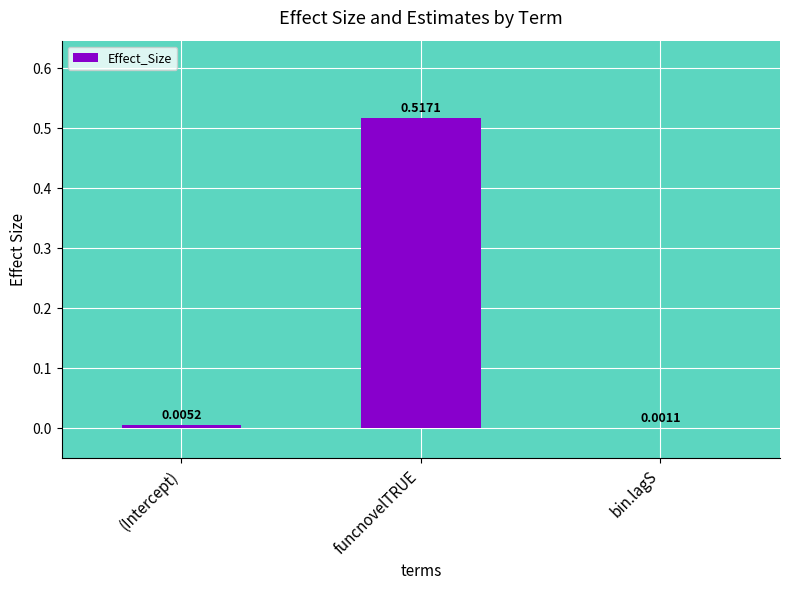

At which category does the chart reach its peak across all series?

funcnovelTRUE